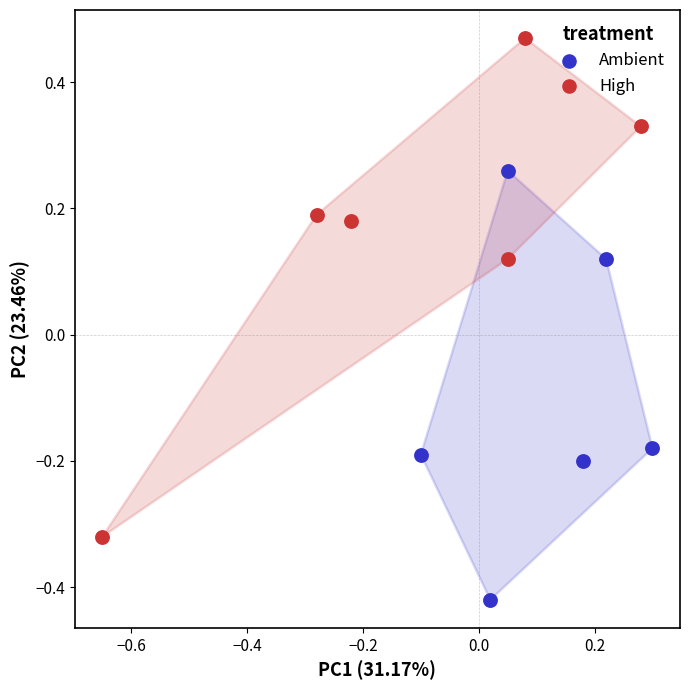

Which series contains the highest Y value?

High